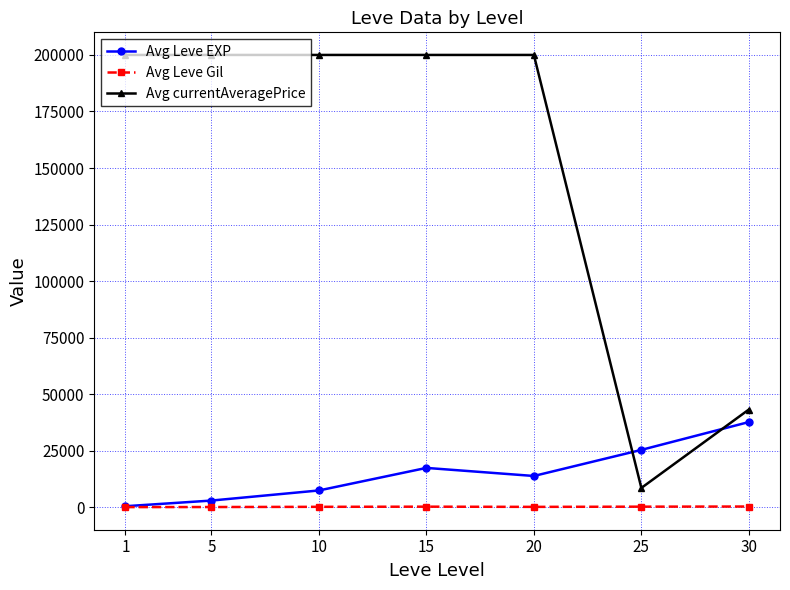

True or false: Avg Leve EXP and Avg currentAveragePrice cross at least once.

True